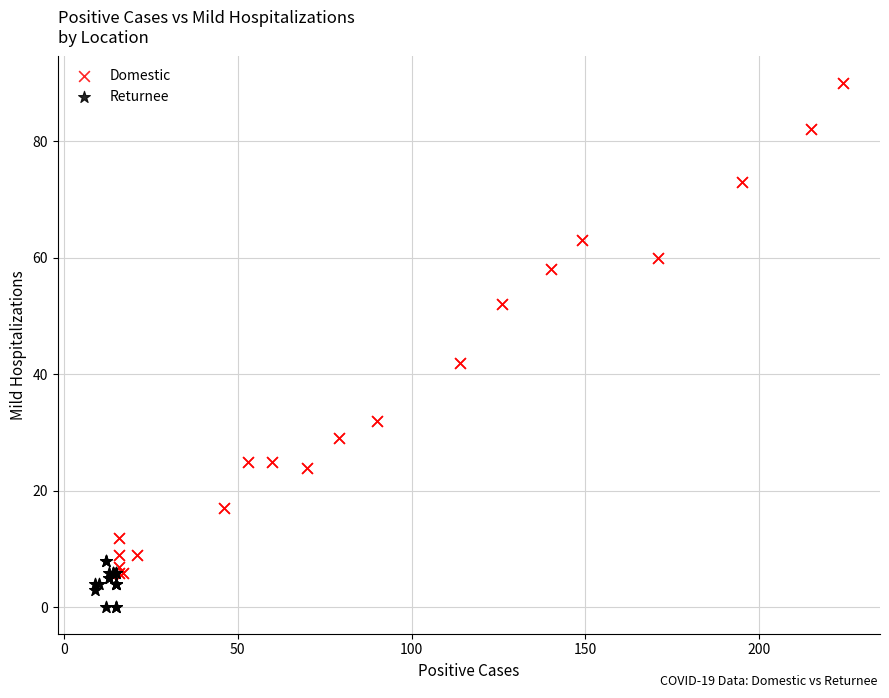

Which series has the widest spread of Y values?

Domestic